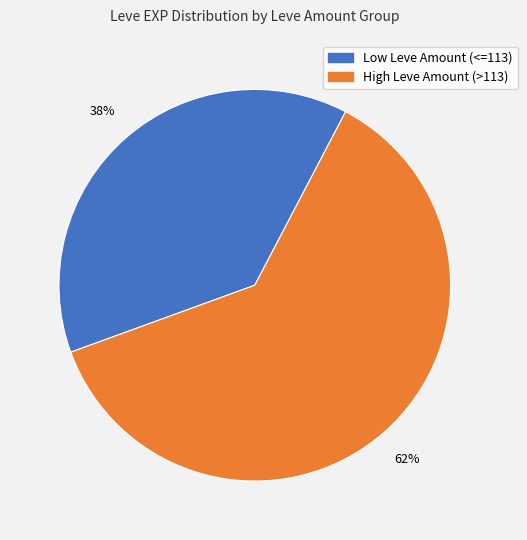

To the nearest percent, what is the average slice percentage?

50%